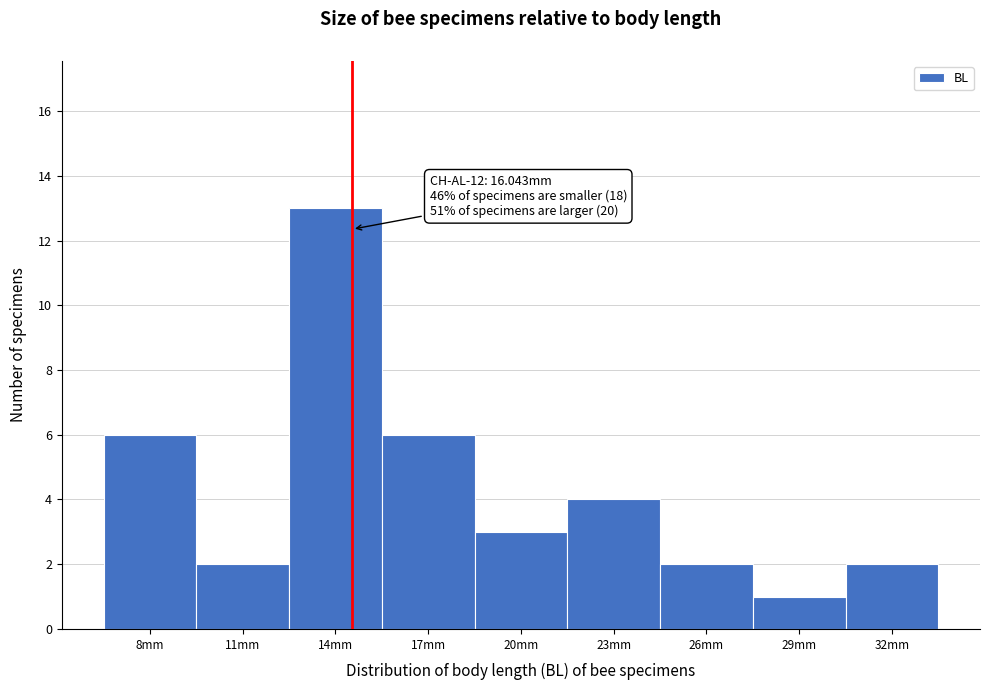

Reading left to right, transcribe all the data shown in this chart.

6	2	13	6	3	4	2	1	2